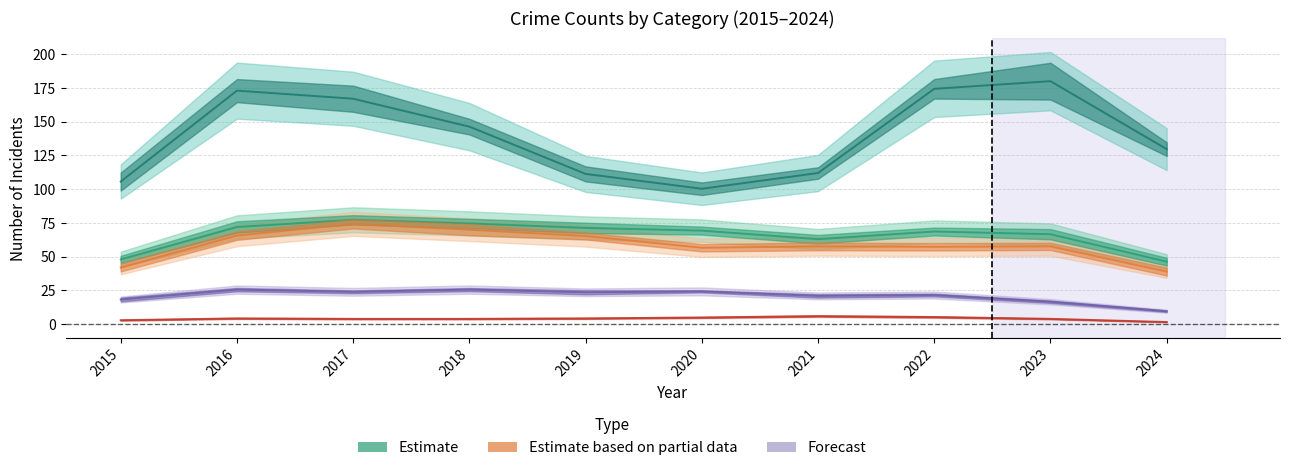

How many data points in Criminal Sexual Assault are above 24?

4